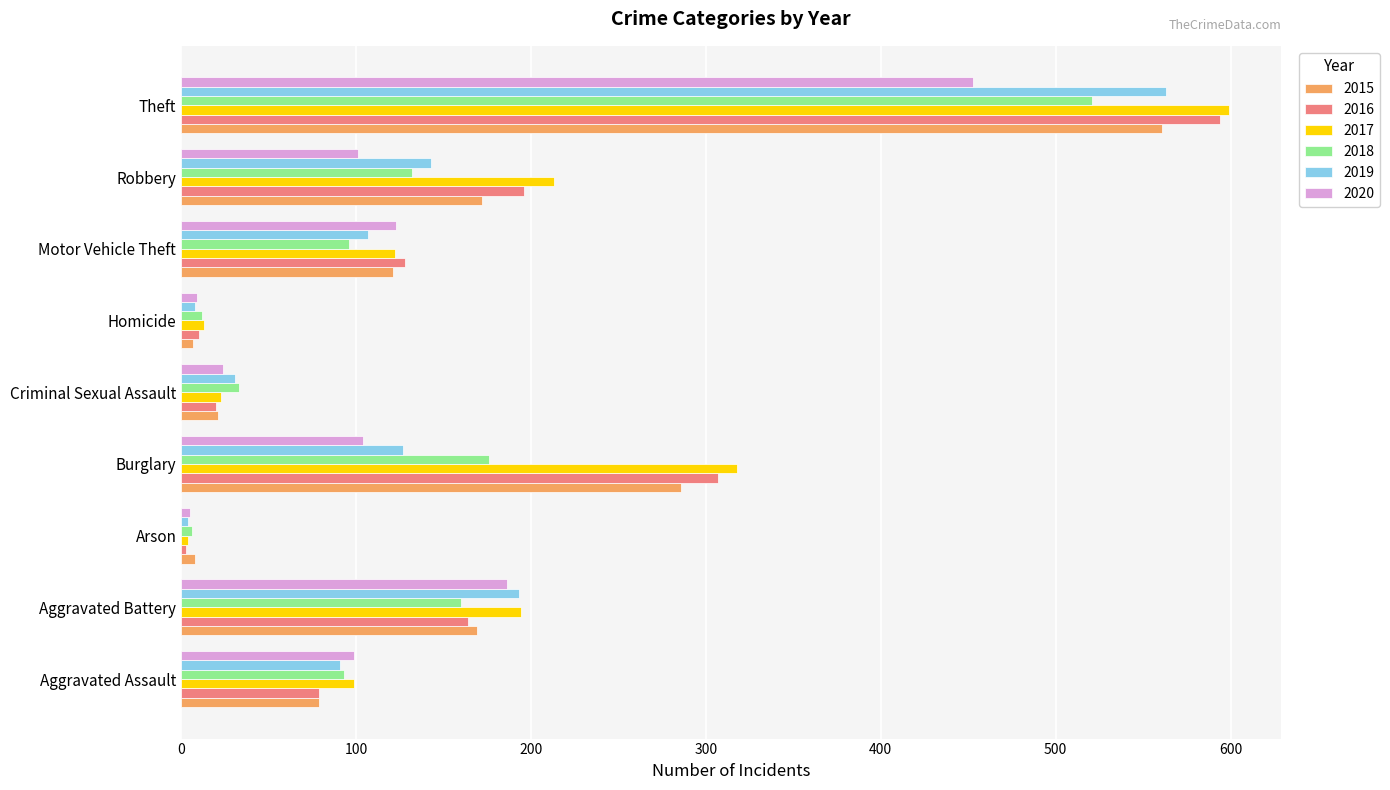

Count the number of data series in this chart.

6